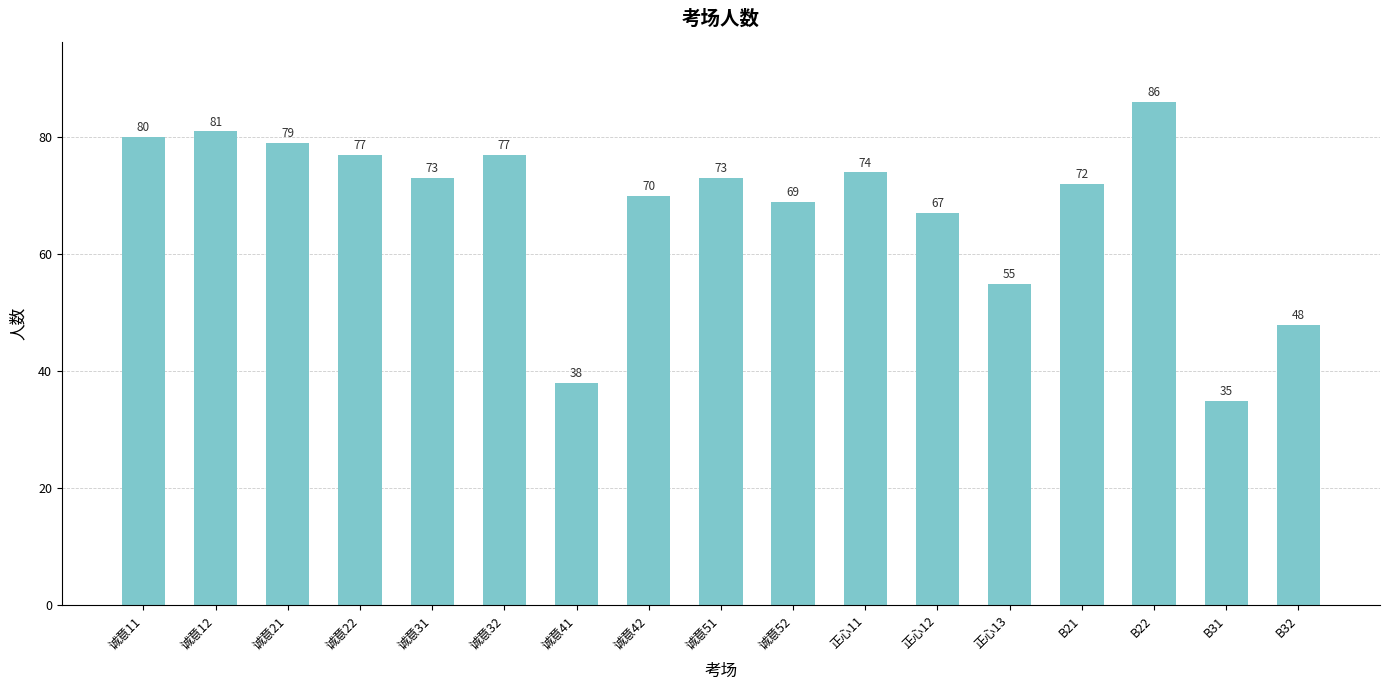

Between 诚意11 and 正心13, which is larger?

诚意11